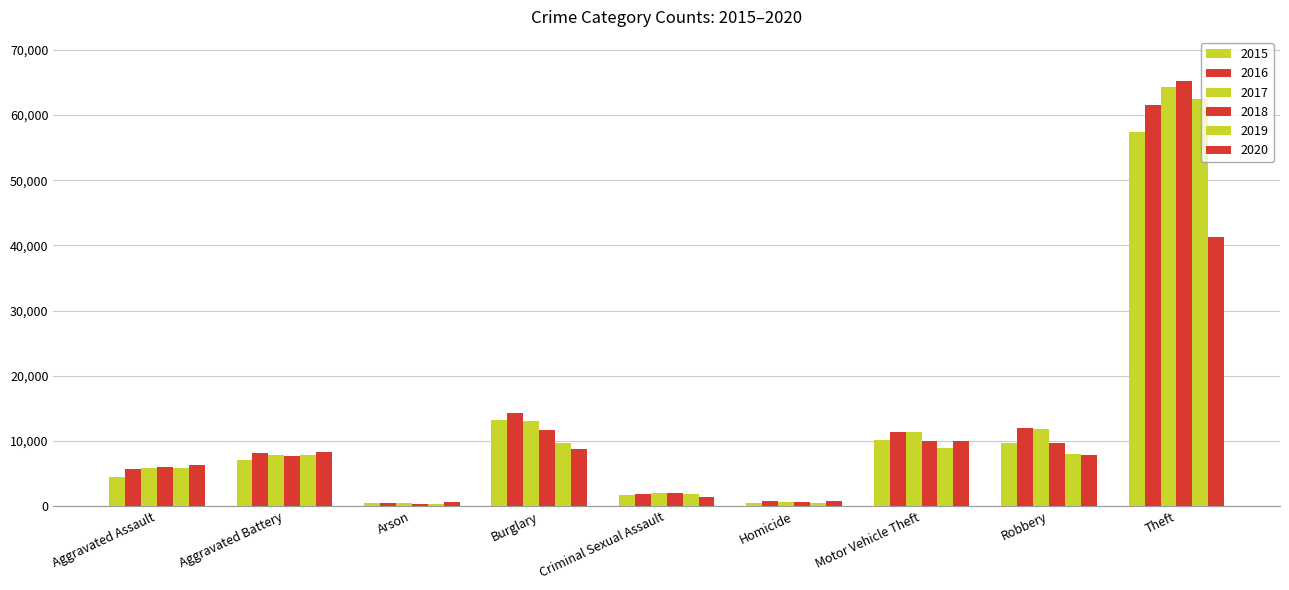

Does the chart contain any negative values?

No